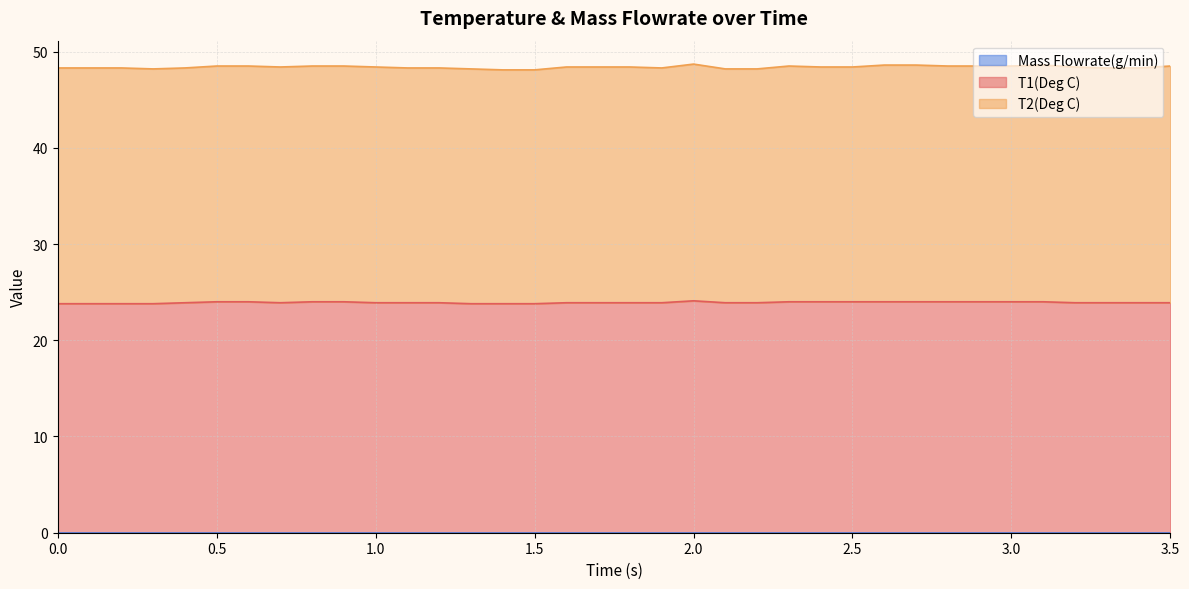

What position from the right is 2.0?

16